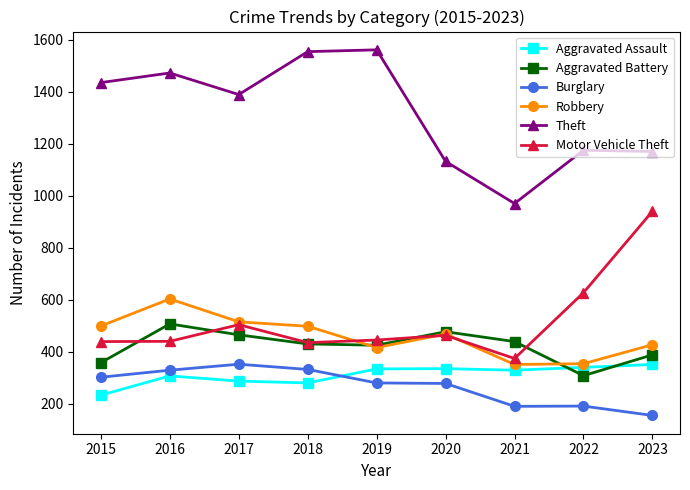

What is the value of the Aggravated Assault point at the 4th from the left?

280